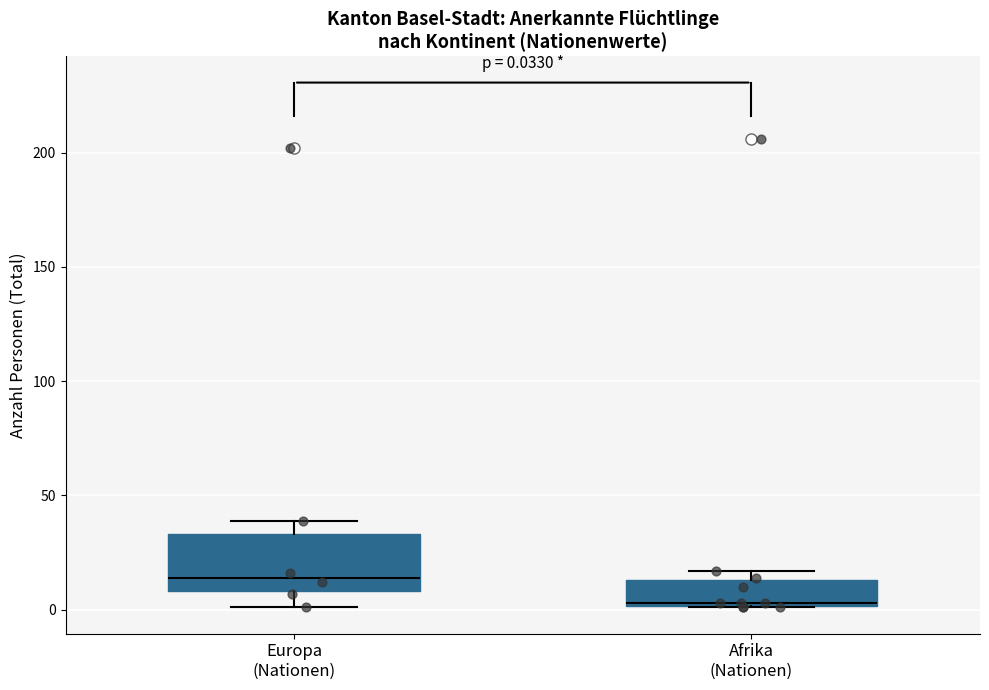

Comparing the boxes themselves (not the whiskers), which one is the tallest?

Europa (Nationen)